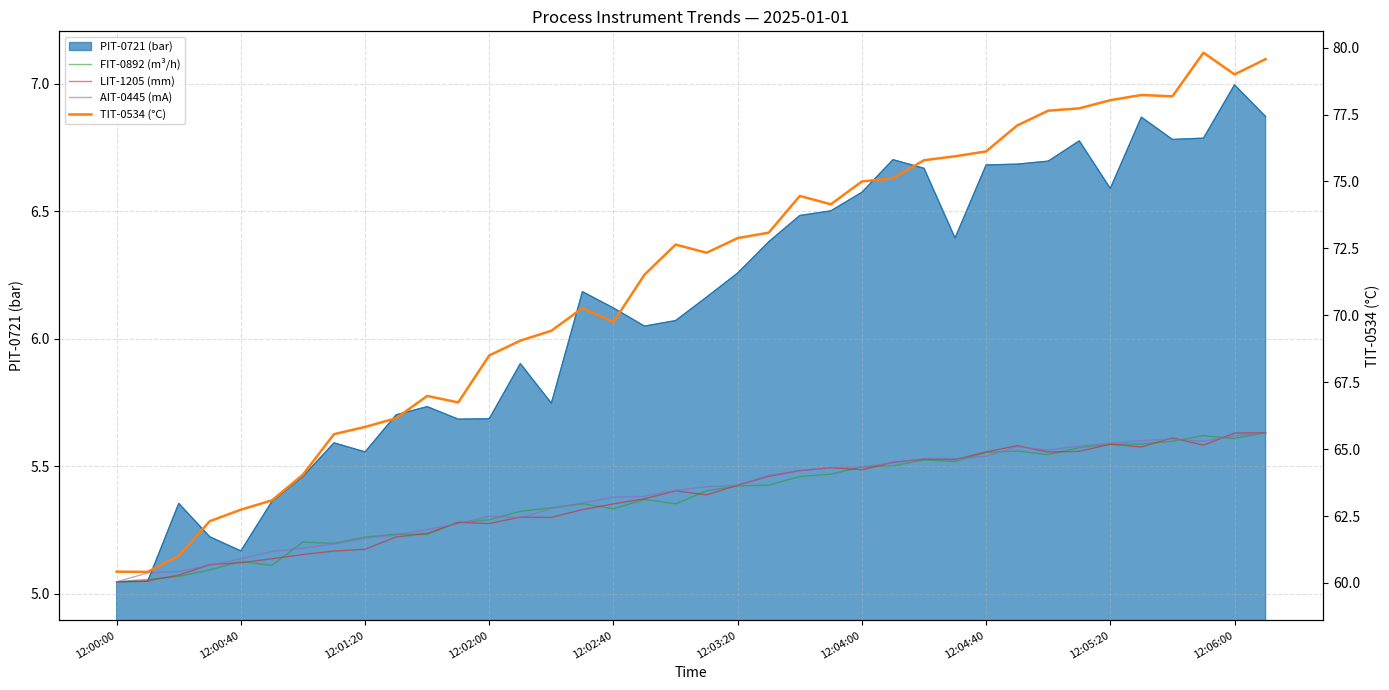

What is the minimum value shown in the chart?

5.0